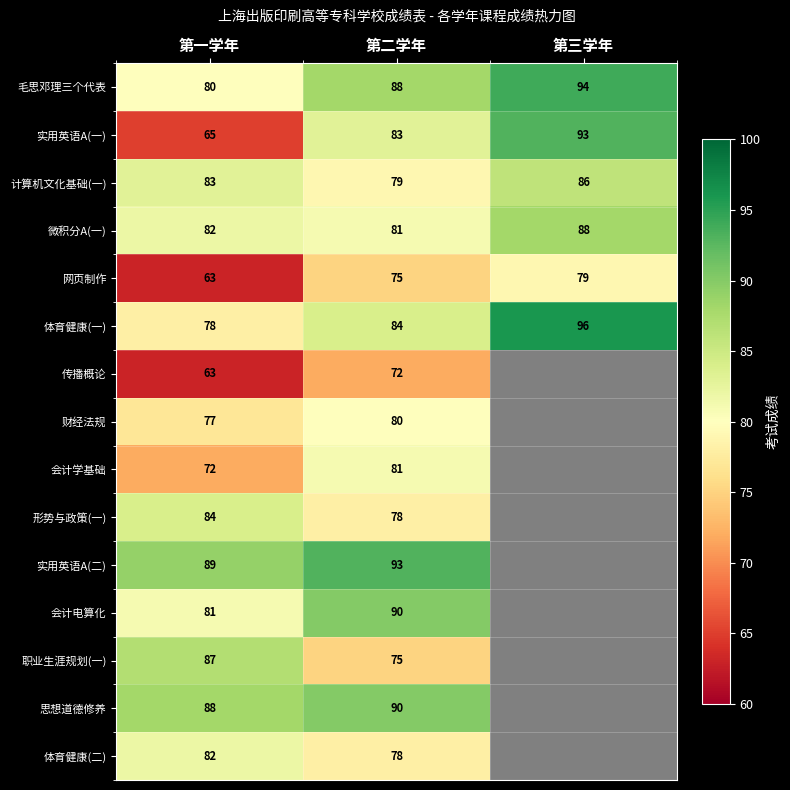

What is the difference between the maximum and minimum values in the 体育健康(一) series?

18